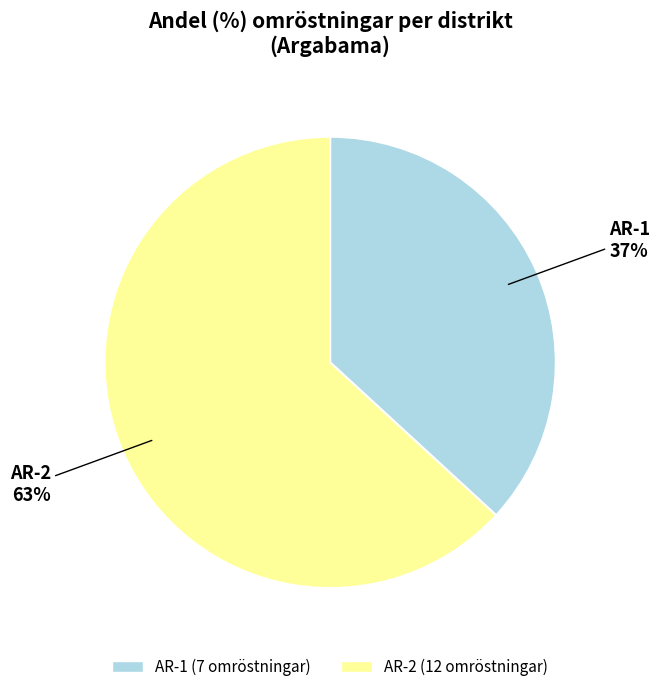

To the nearest percent, what percentage of the pie is AR-1?

37%